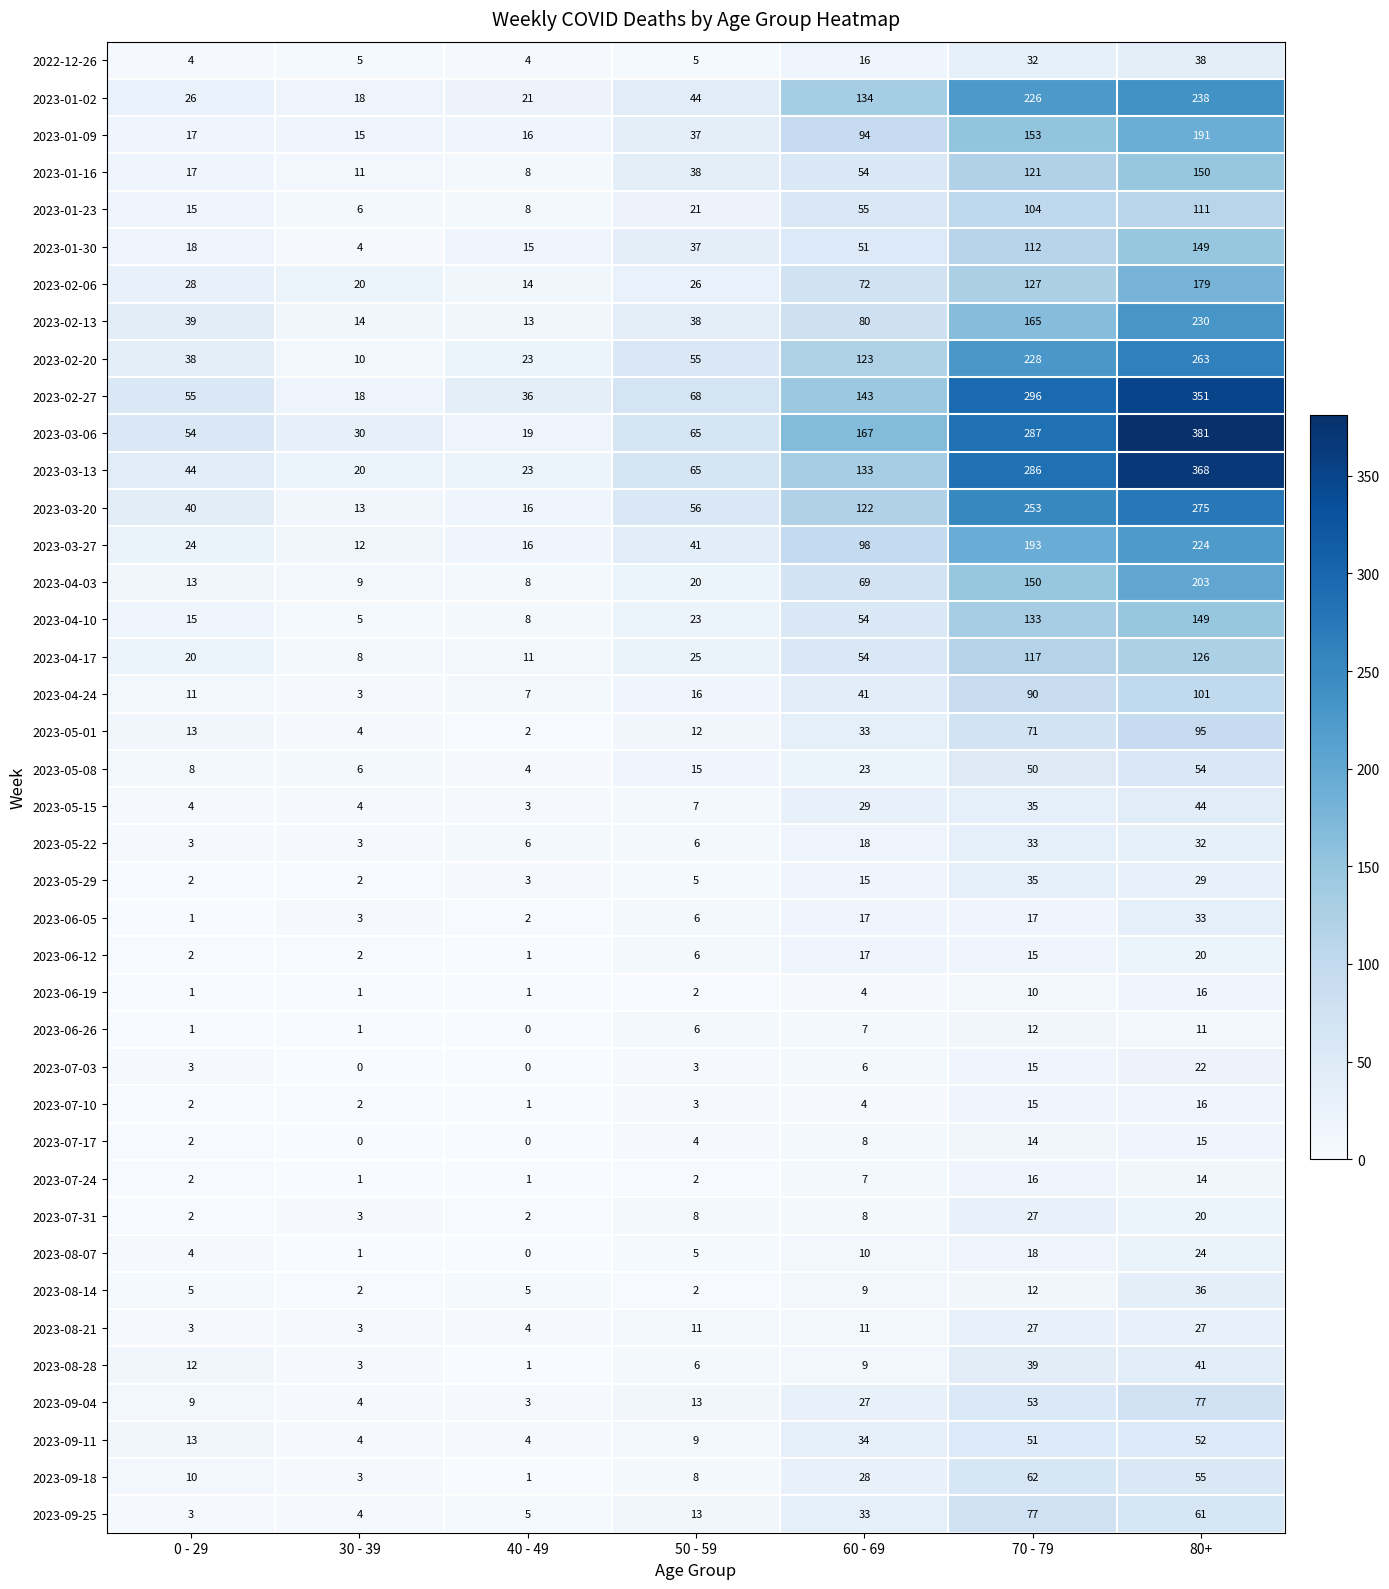

The value of 2023-03-13 at 60 - 69 is 205. True or false?

False